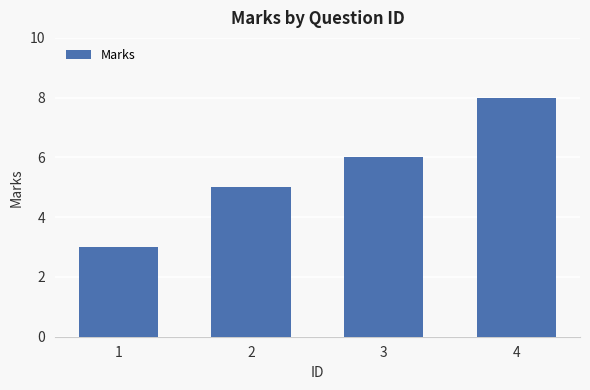

The chart shows a value of 8 at 4. True or false?

True